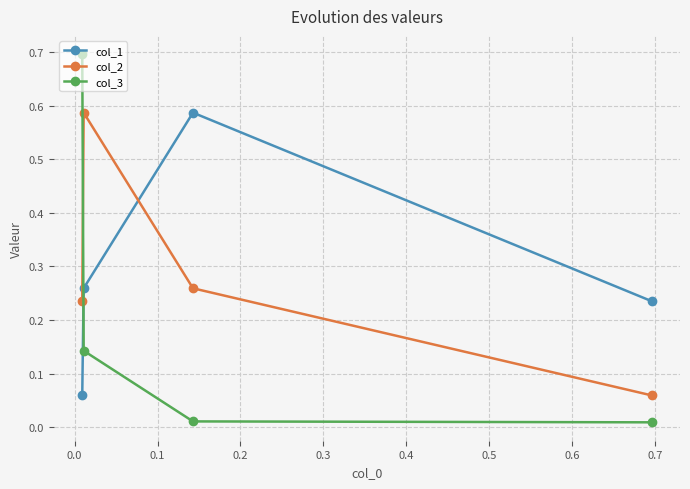

True or false: col_1 has more than 2 points higher than both neighbors.

False